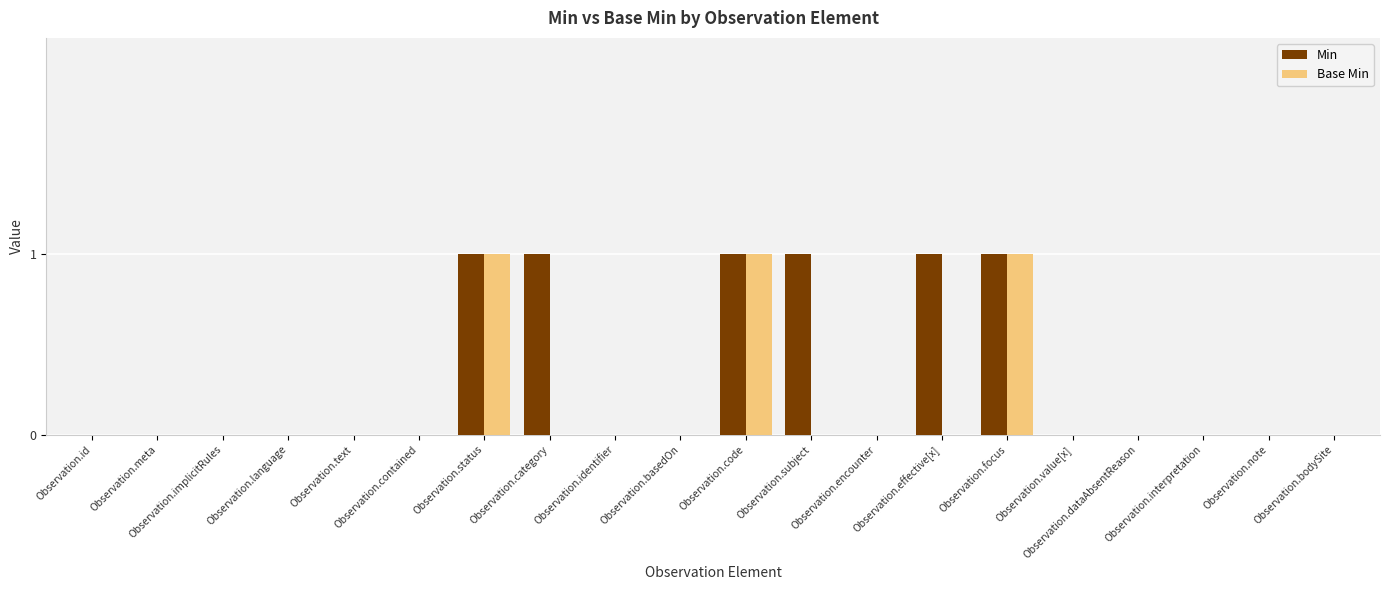

What is the sum of all Min values?

6